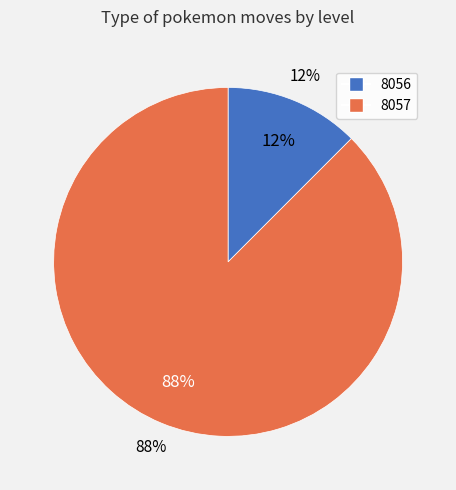

Combined, what portion of the pie is 8056 and 8057?

100.0%